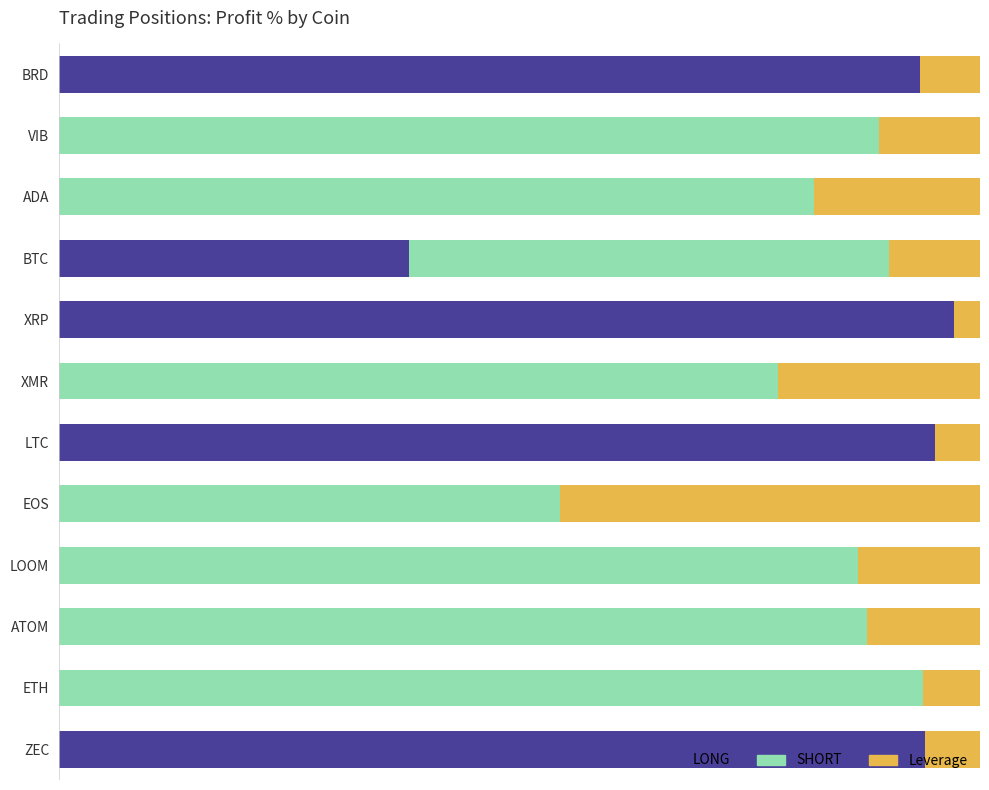

What is the difference between the second highest and minimum values in the LONG series?

95.1